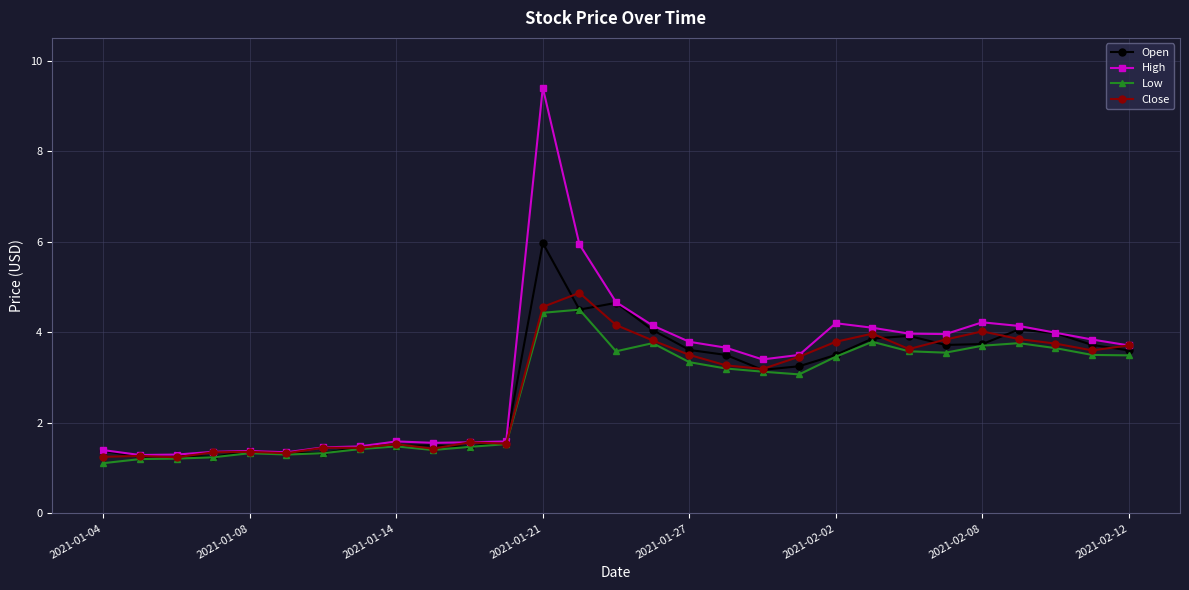

What is the difference between the second highest and second lowest values in the High series?

4.6